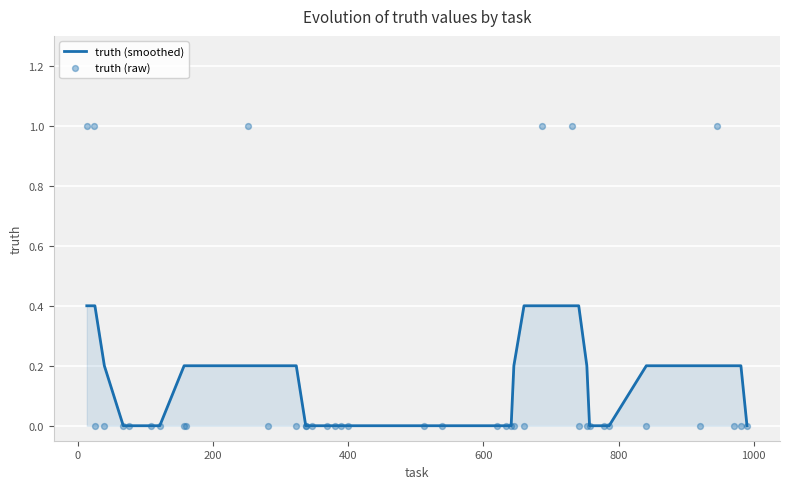

At how many categories does at least one series exceed 0?

20